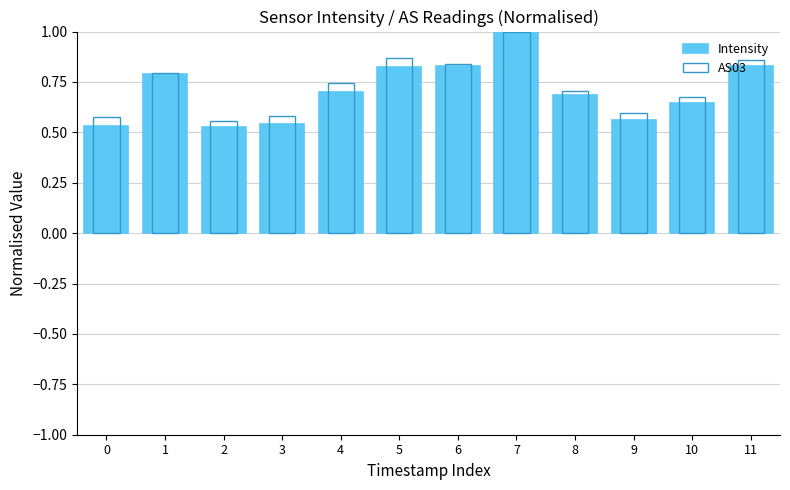

Does the chart contain stacked bars?

No